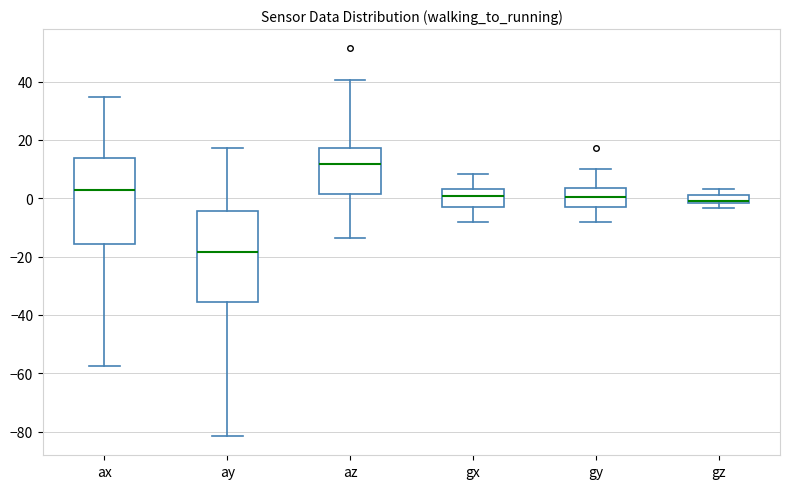

Which box's median line is the highest?

az